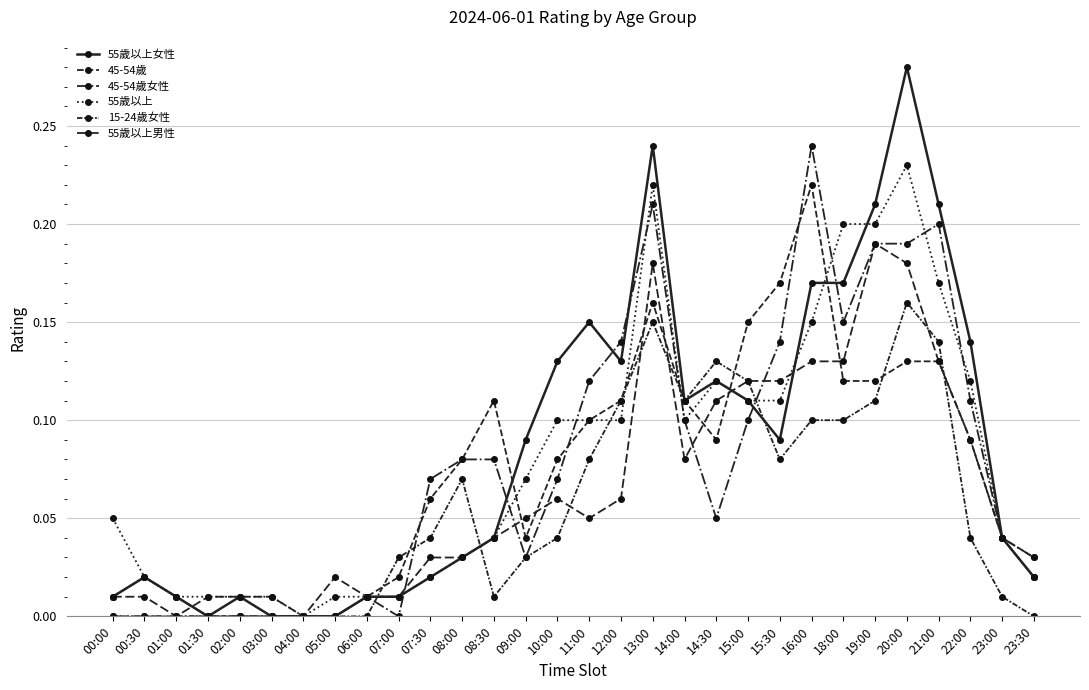

What is the difference between the 45-54歲 values at 14:30 and 00:00?

0.1